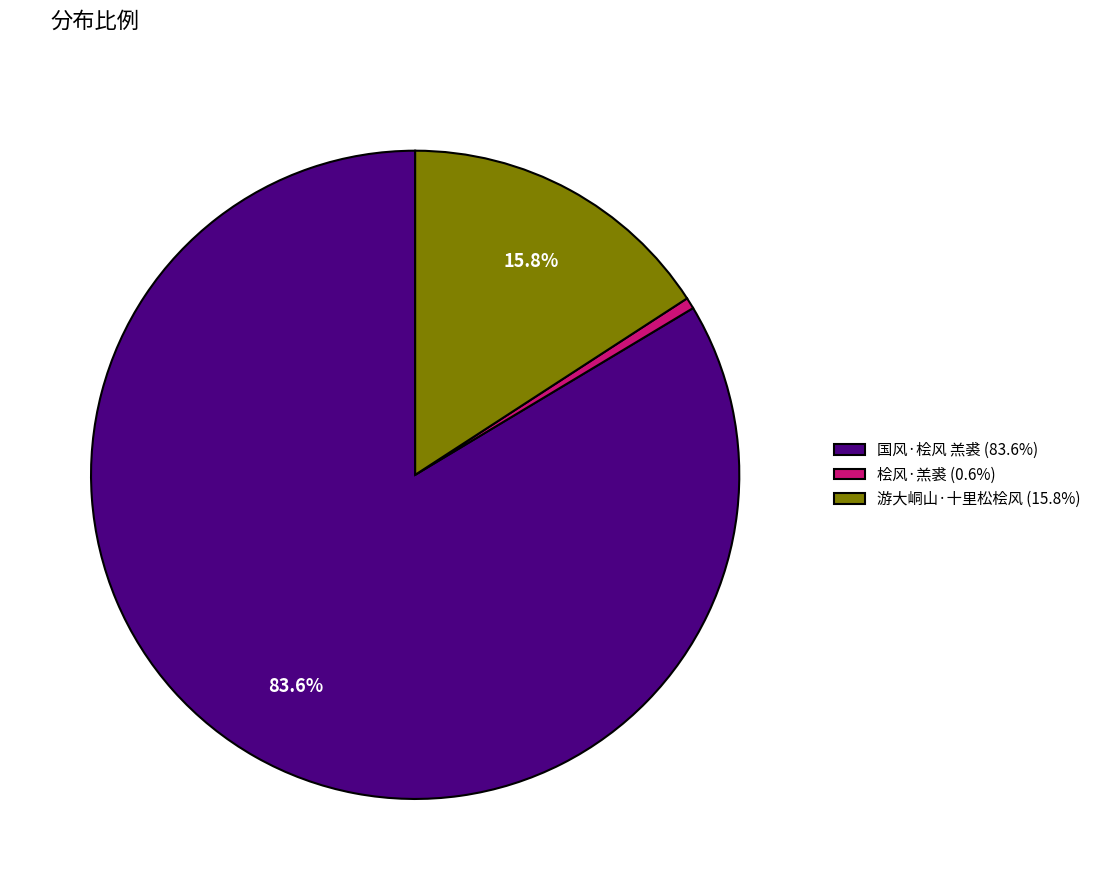

Do 国风·桧风 羔裘 and 桧风·羔裘 together represent more than half of the pie?

Yes